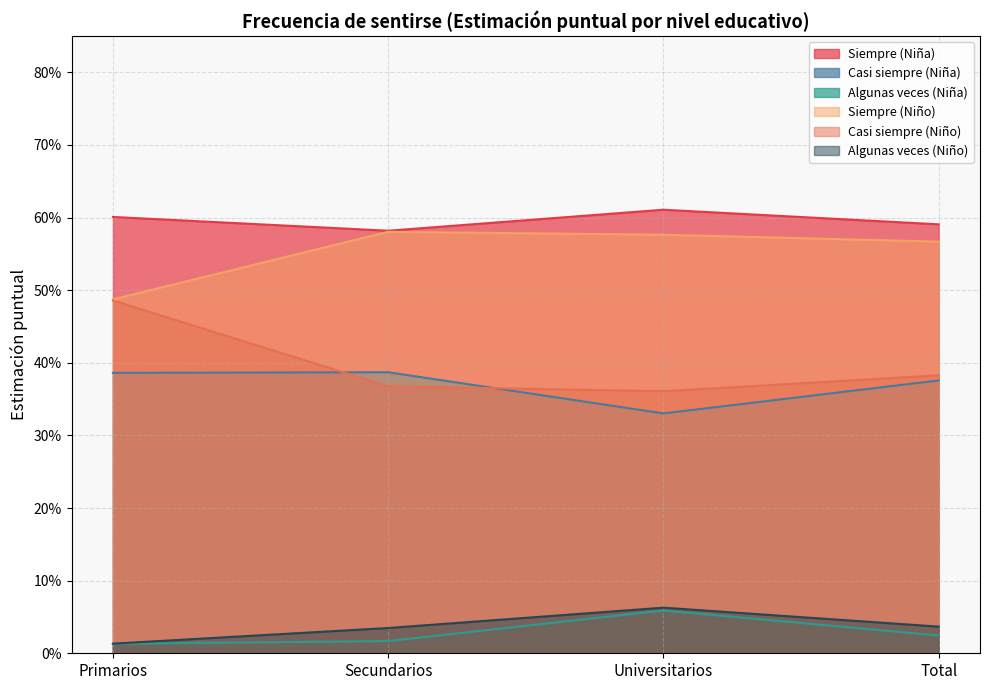

True or false: Casi siempre (Niña) and Algunas veces (Niño) cross at least once.

False